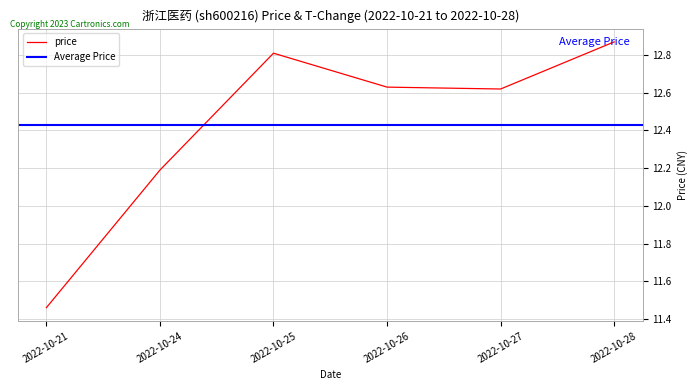

Reading left to right, transcribe all the data shown in this chart.

2022-10-21=11.5	2022-10-24=12.2	2022-10-25=12.8	2022-10-26=12.6	2022-10-27=12.6	2022-10-28=12.9